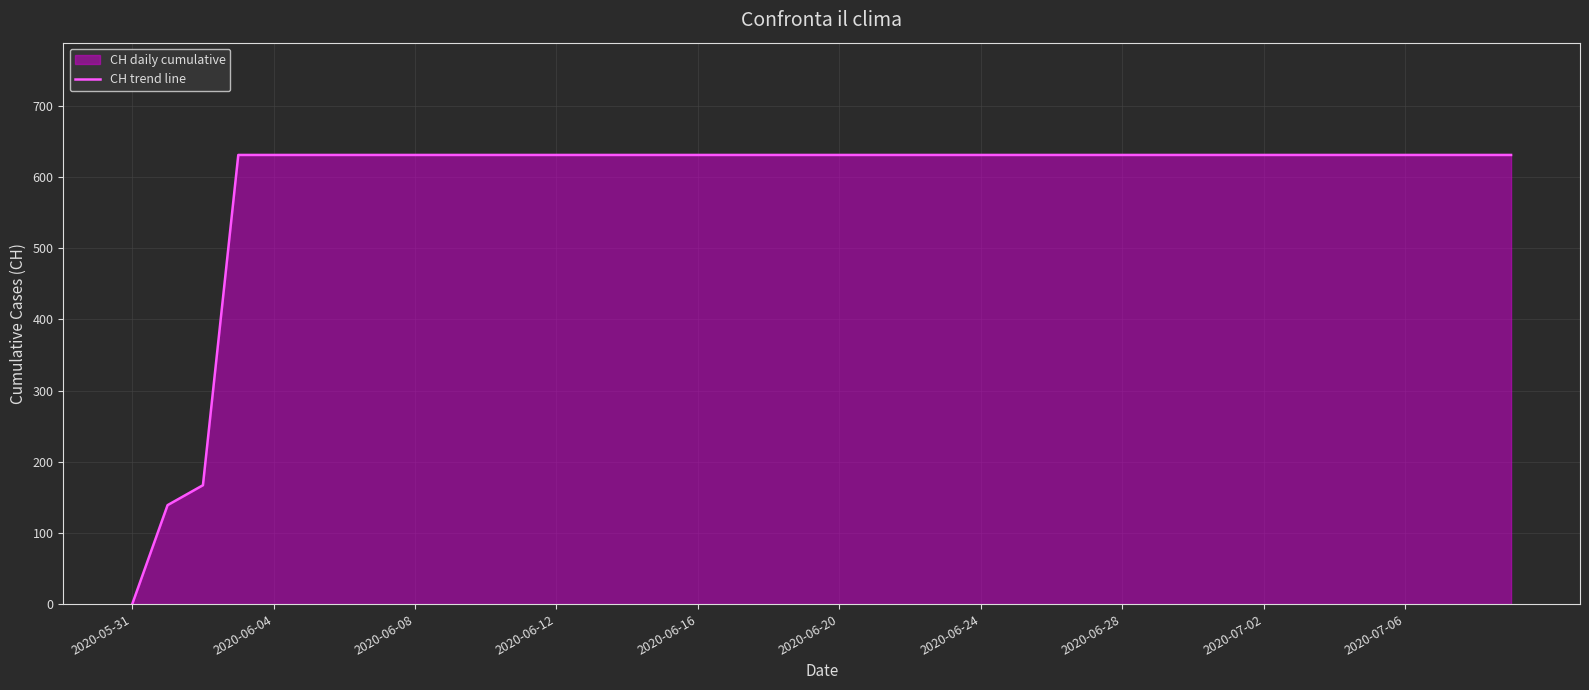

What is the change in value from 2020-05-31 to 2020-07-06?

+631